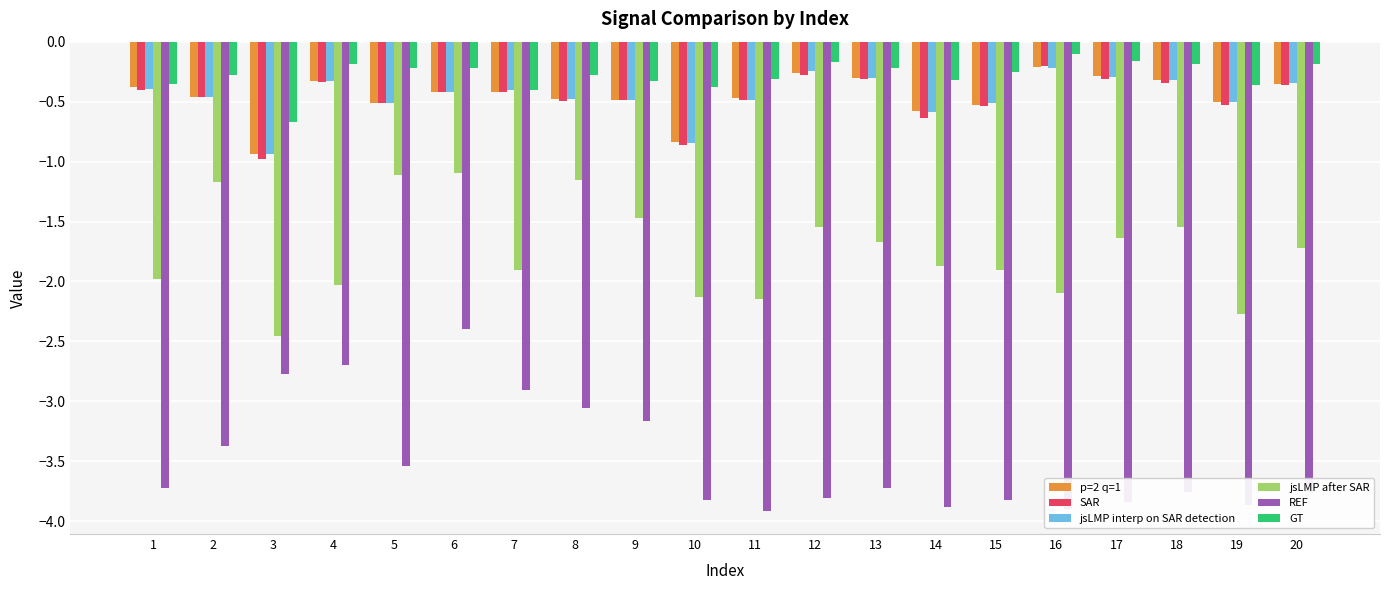

At which category is the sum across all series the highest?

6